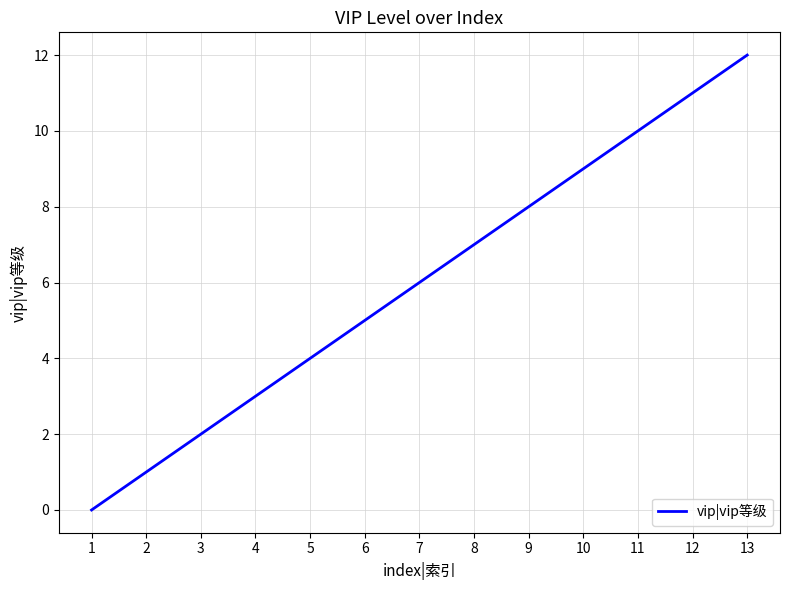

At which category does the chart reach its minimum across all series?

1